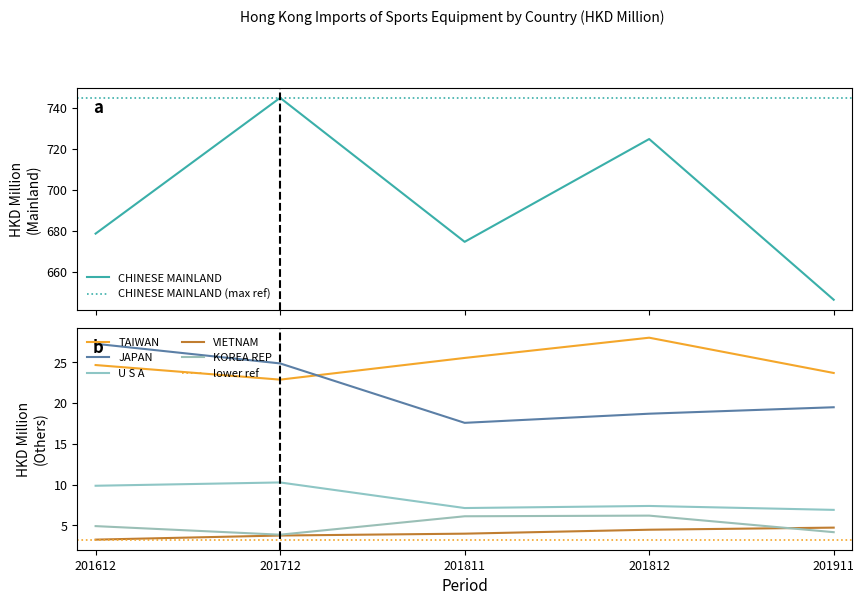

List the labels in order of U S A value, largest first.

201712, 201612, 201812, 201811, 201911